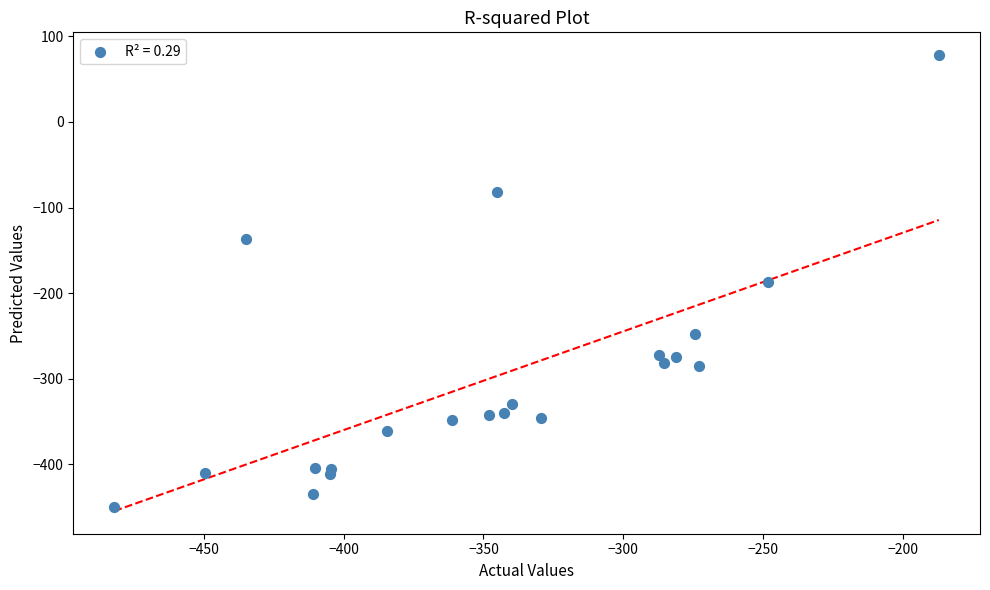

What is the range of Y values (max minus min)?

527.4